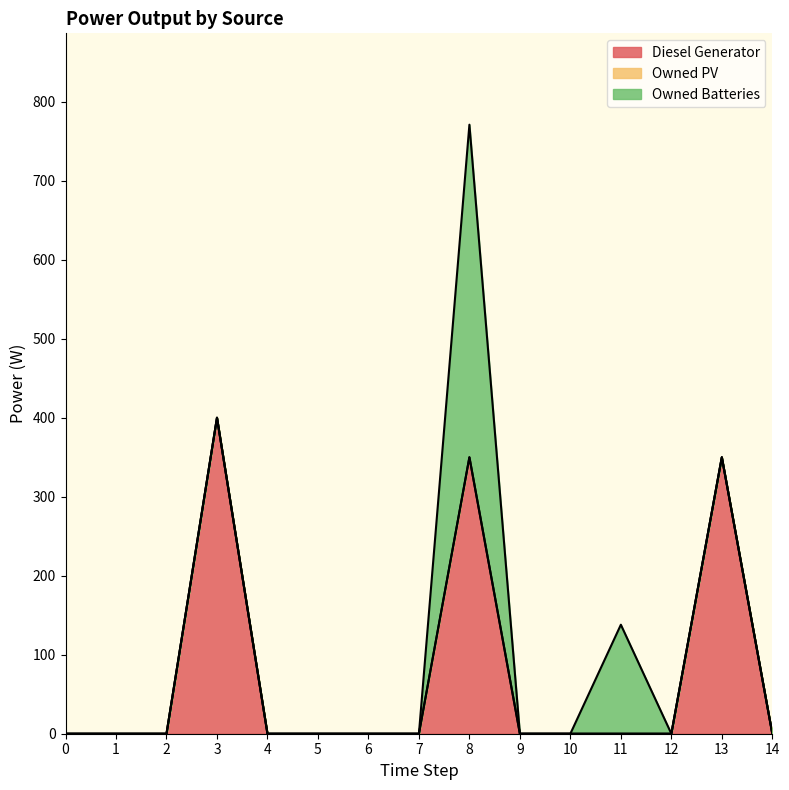

Between 4 and 7, which series saw the biggest shift?

Diesel Generator